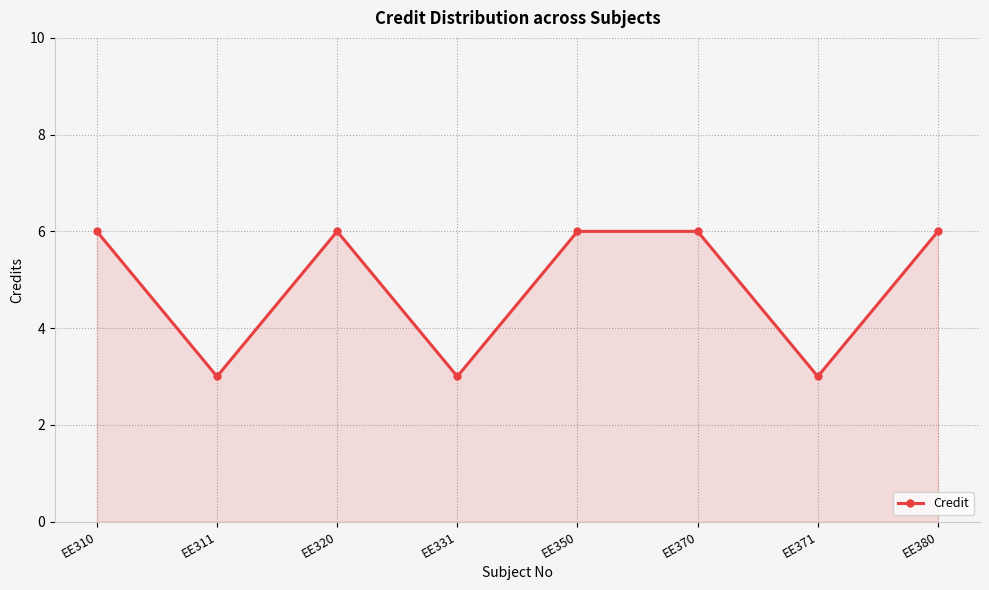

How many interior local valleys (lower than both neighbors) does the data have?

3